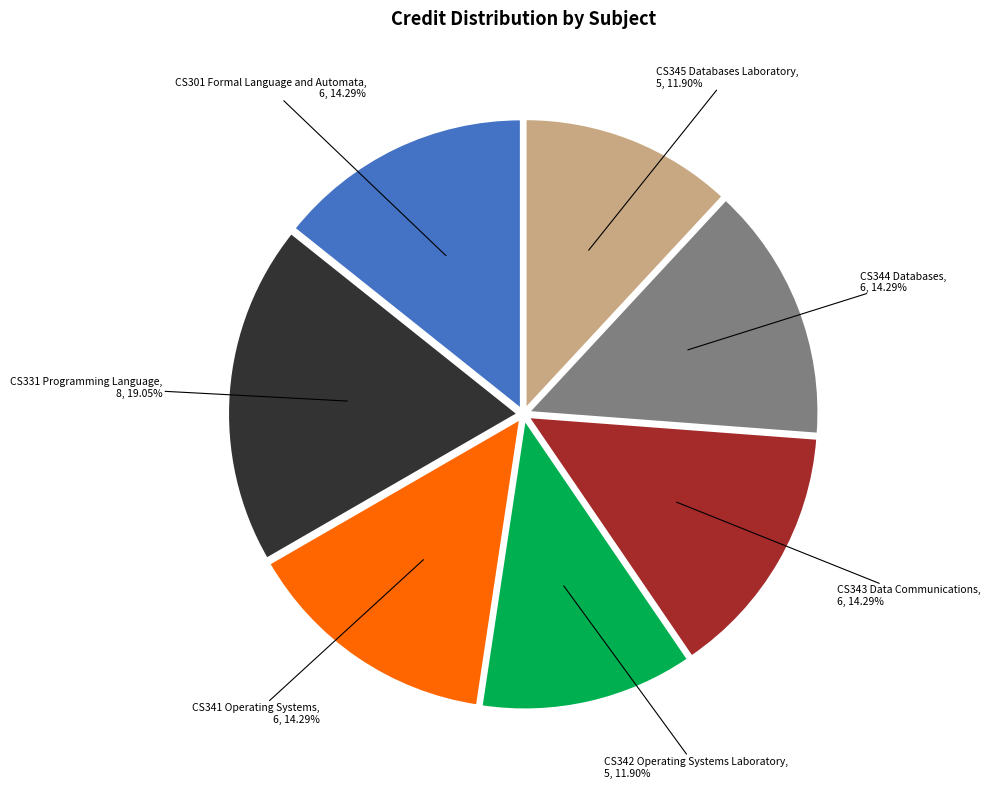

Is there any slice that represents more than half of the pie?

No